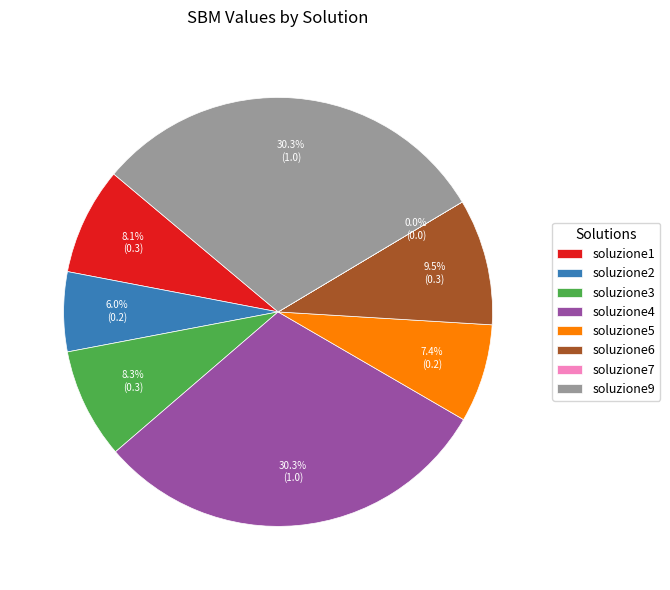

The soluzione4 slice represents 30% of the pie. True or false?

True